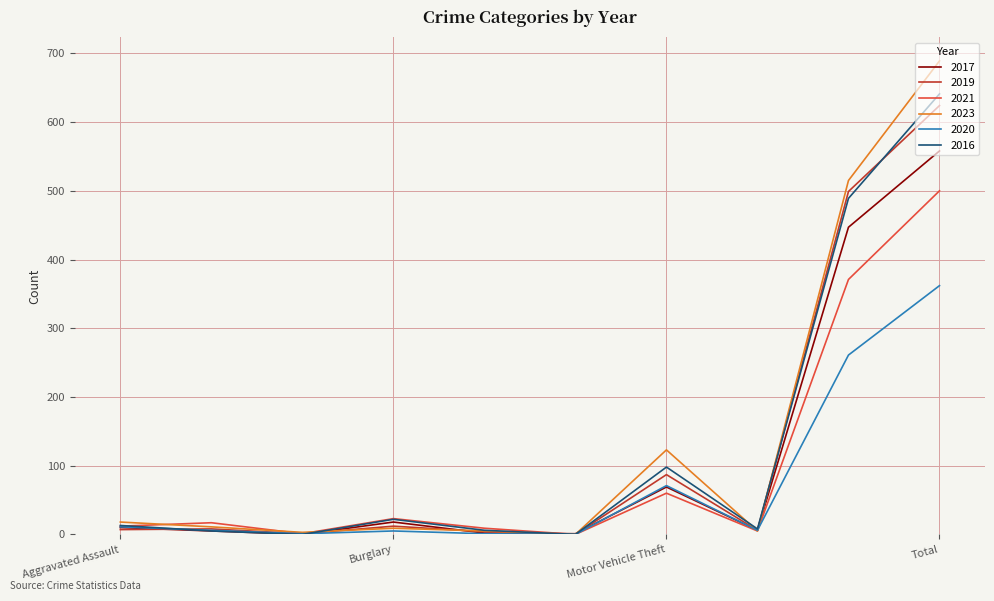

How many values in the 2017 series are below 10?

5